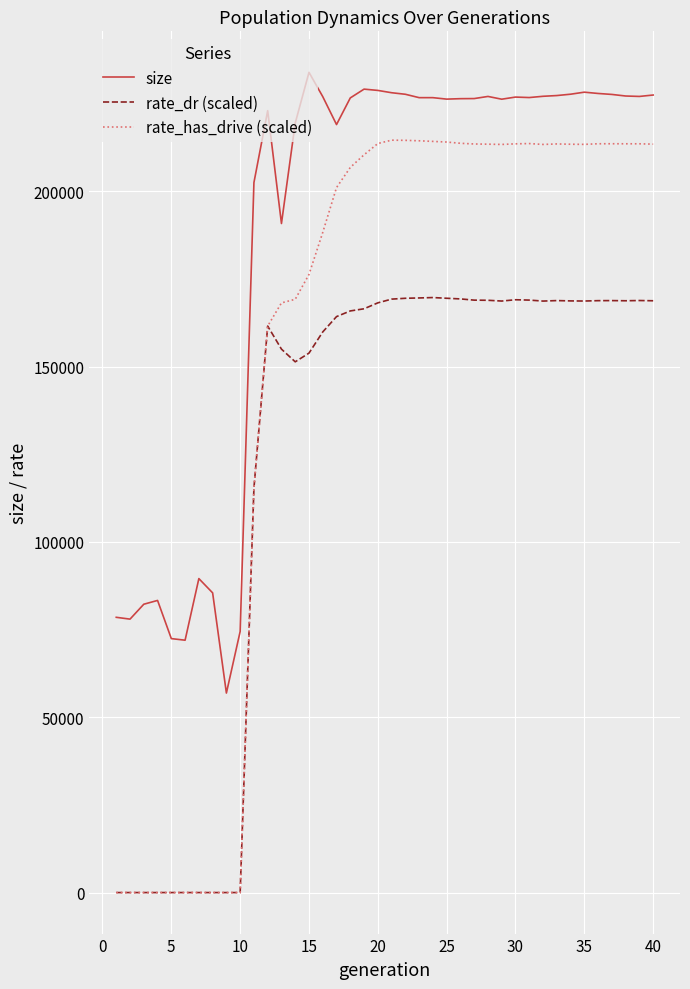

What is the greatest value displayed?

233894.0